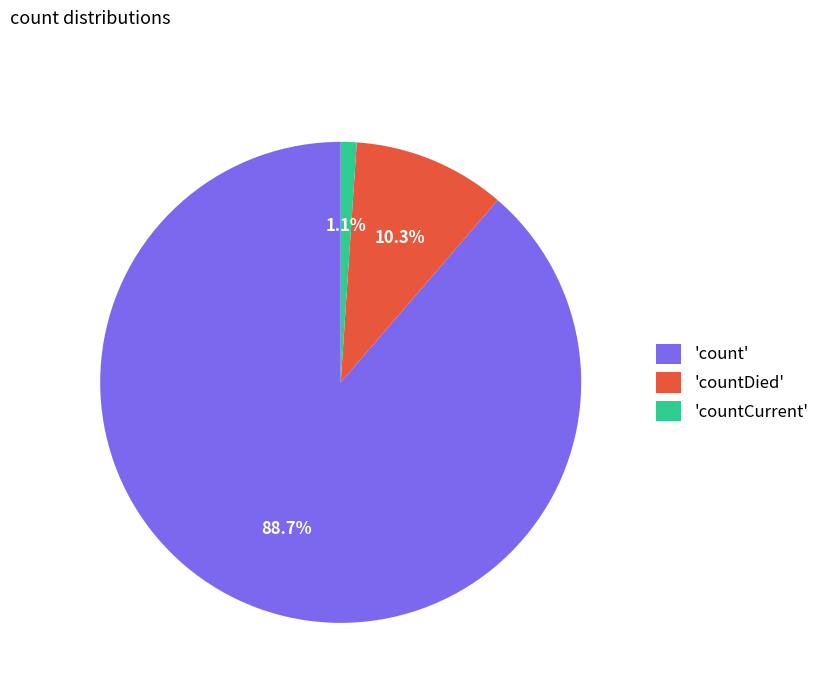

Which slice represents more than half of the pie?

'count'